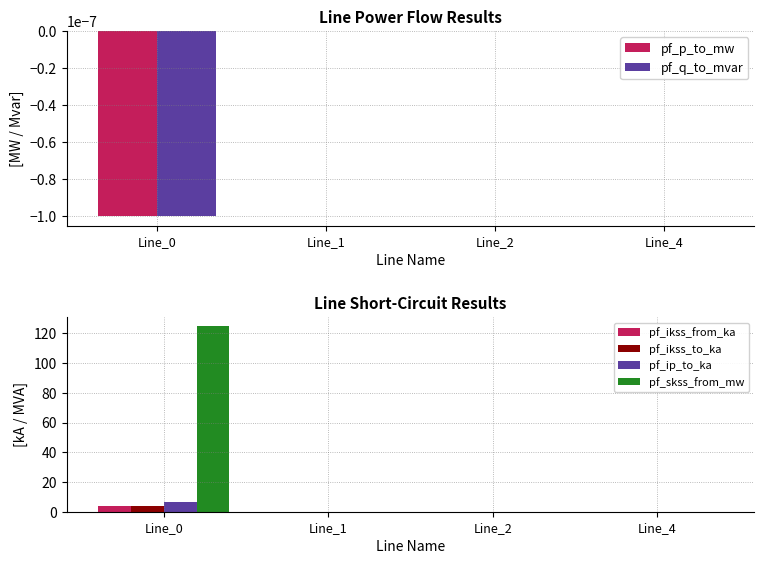

True or false: pf_skss_from_mw has a value of 0.0 at Line_4.

True